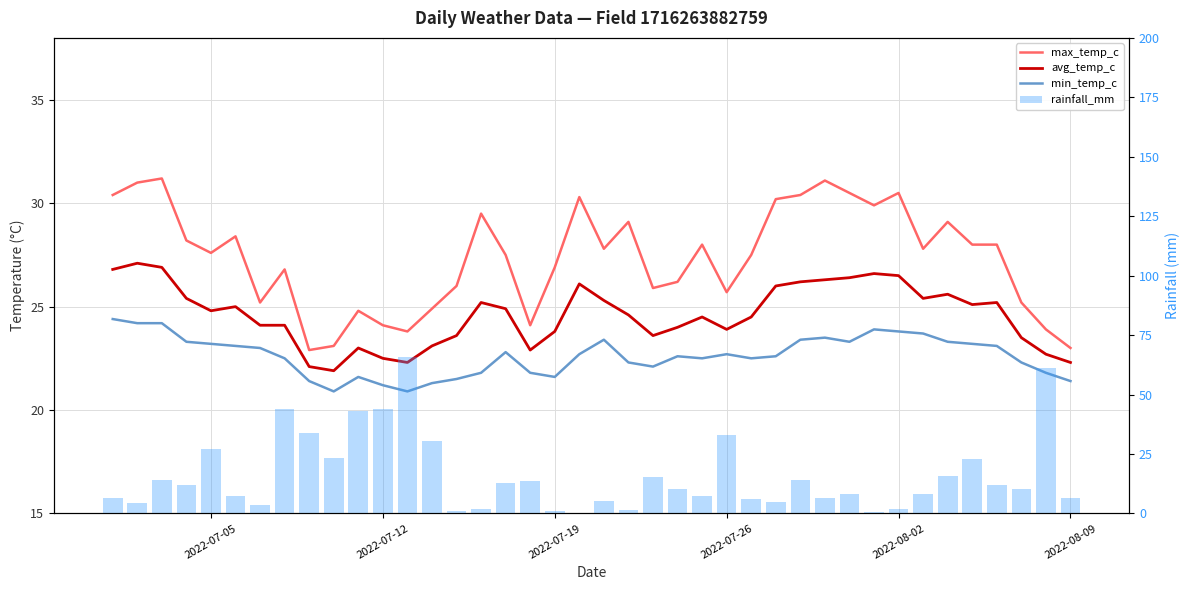

What is the difference between the second highest and minimum values in the rainfall_mm series?

60.7